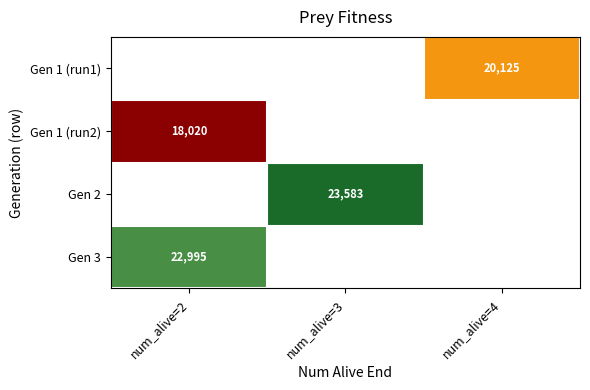

True or false: Gen 3 has a value of 22995 at num_alive=2.

True